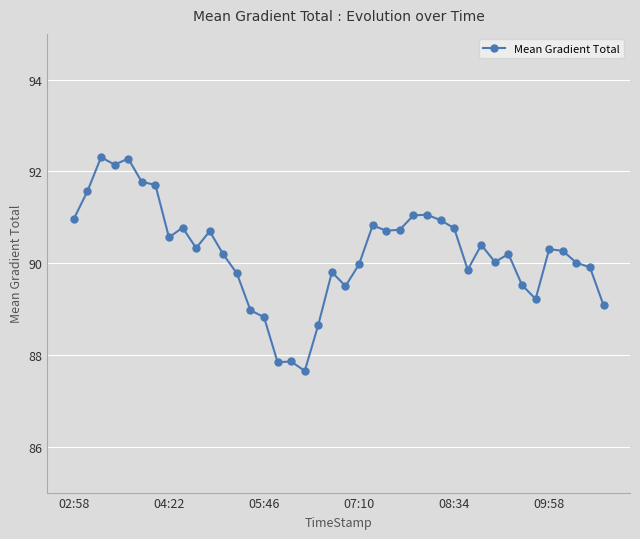

What is the minimum value shown in the chart?

87.7